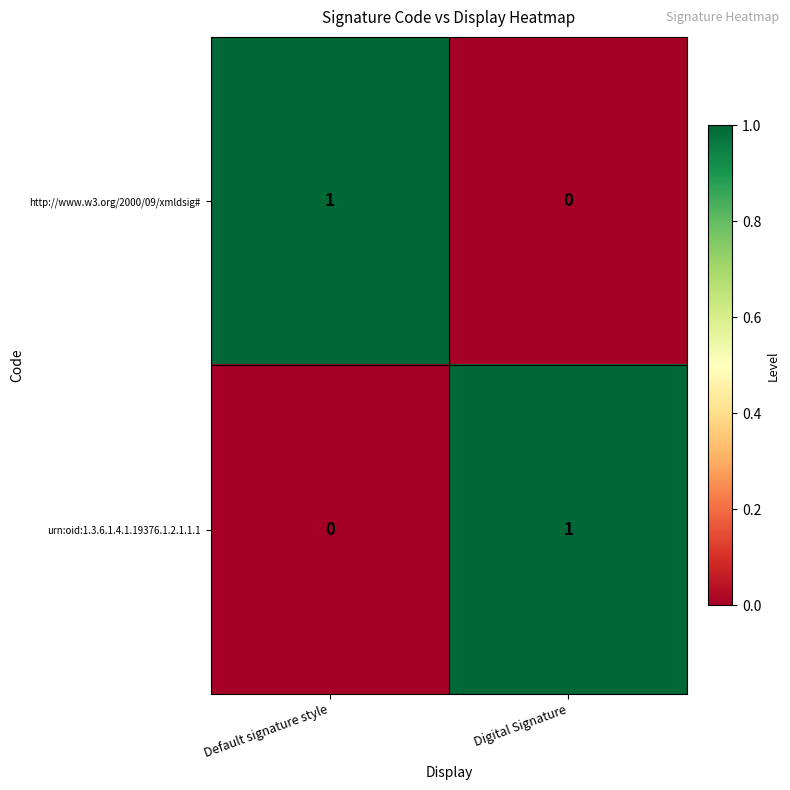

The urn:oid:1.3.6.1.4.1.19376.1.2.1.1.1 series shows 1 at Default signature style. True or false?

False